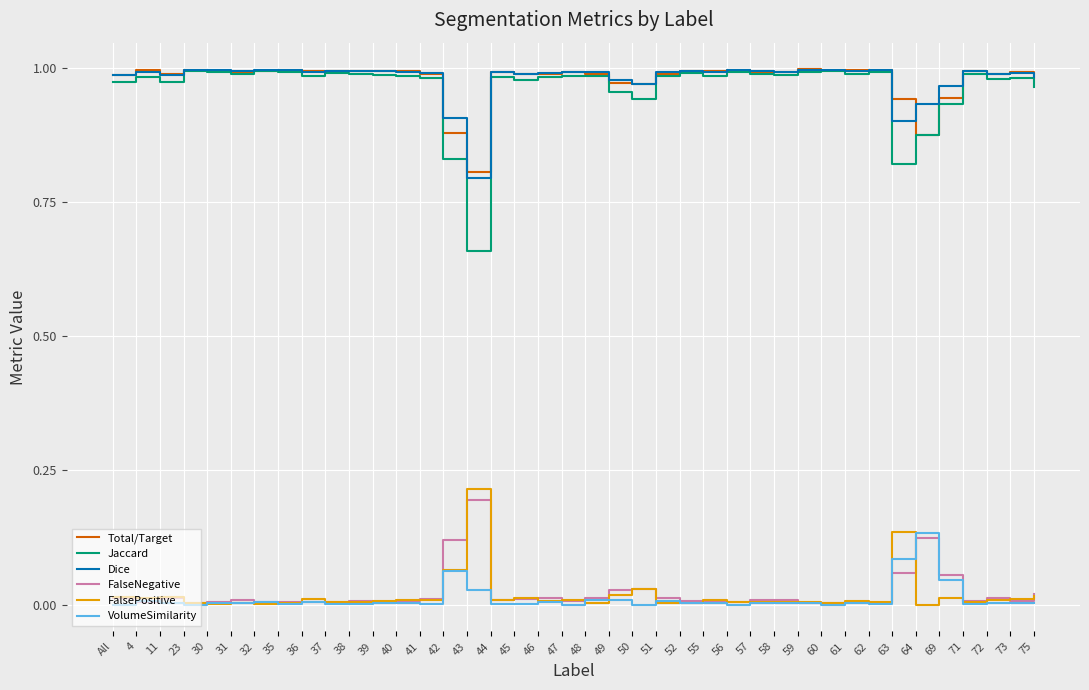

The value of Total/Target at 73 is 0.2. True or false?

False